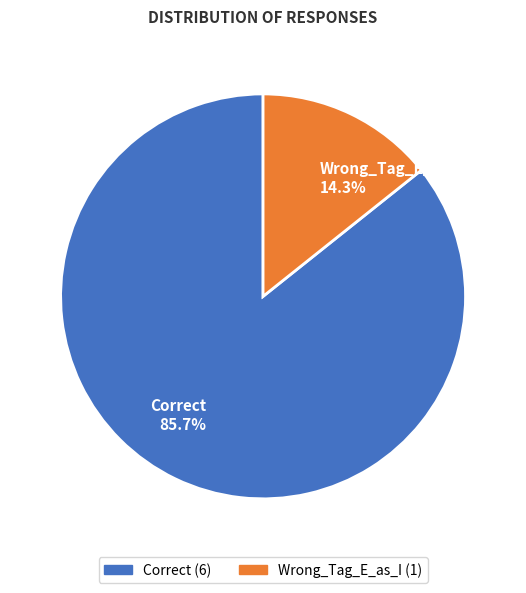

To the nearest percent, what portion does Wrong_Tag_E_as_I represent?

14%